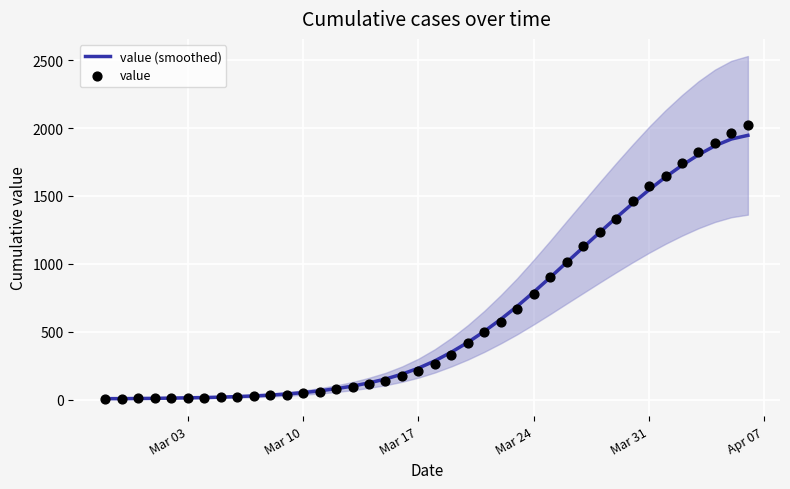

What are all the series names shown in the legend?

value (smoothed), value